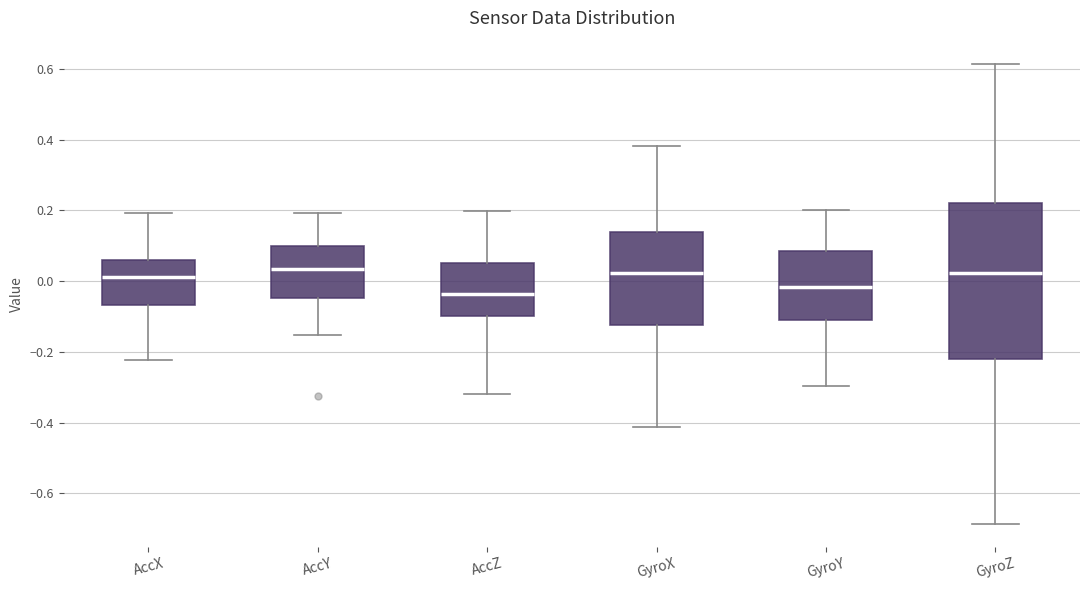

Where does the median line of the box for AccZ sit on the y-axis? The values are not printed on the chart, so give them approximately, as read against the axis.

-0.04